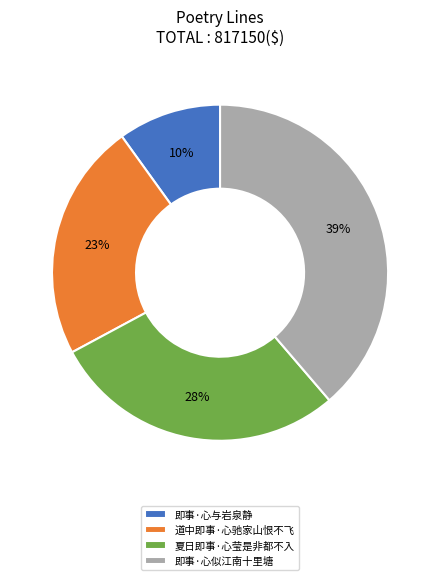

Is it true that 夏日即事·心莹是非都不入 is 43% of the pie?

False